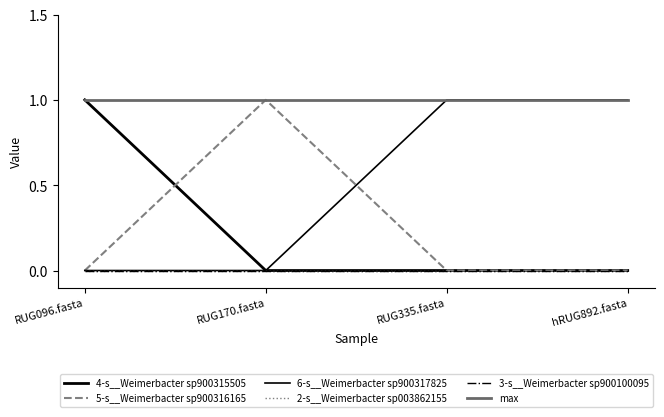

Is this an area chart (filled region under the line)?

No